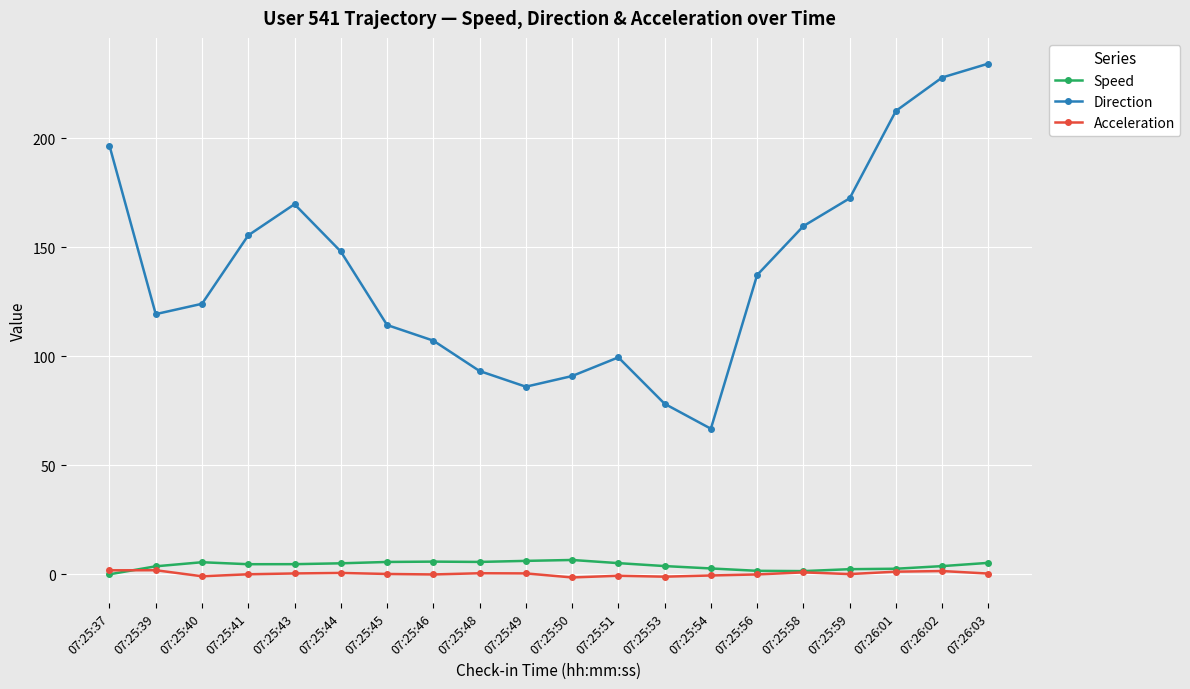

Which series changed the most between 07:25:45 and 07:26:02?

Direction